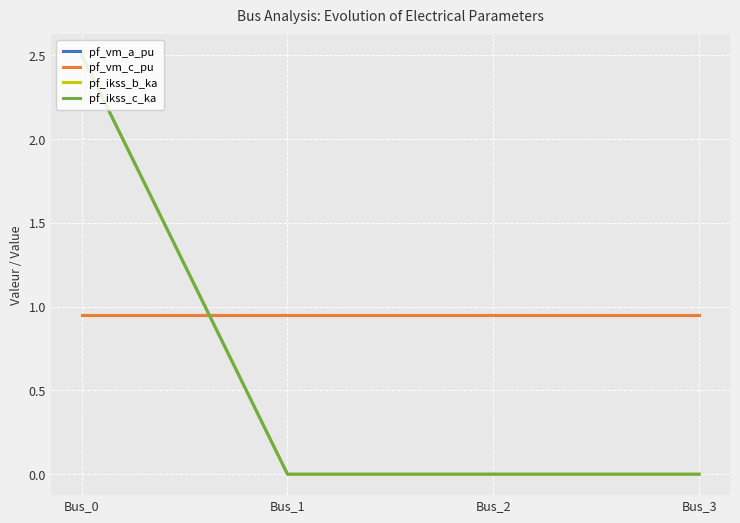

Is this an area chart (filled region under the line)?

No